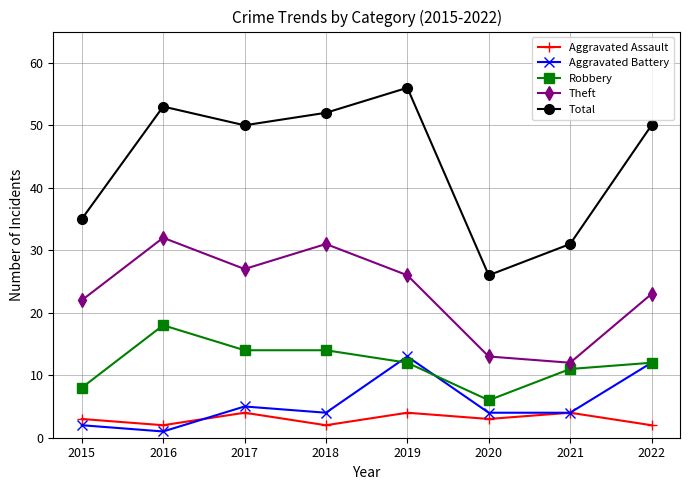

How many lines are shown in the chart?

5